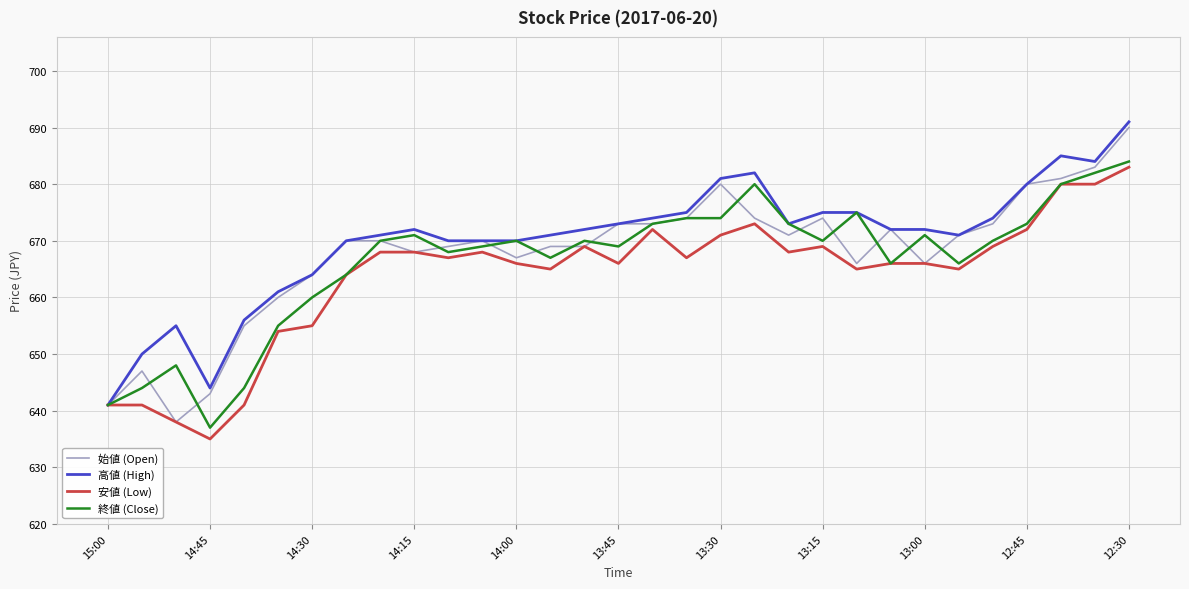

Rank the series by their maximum value, from highest to lowest.

高値 (High), 始値 (Open), 終値 (Close), 安値 (Low)